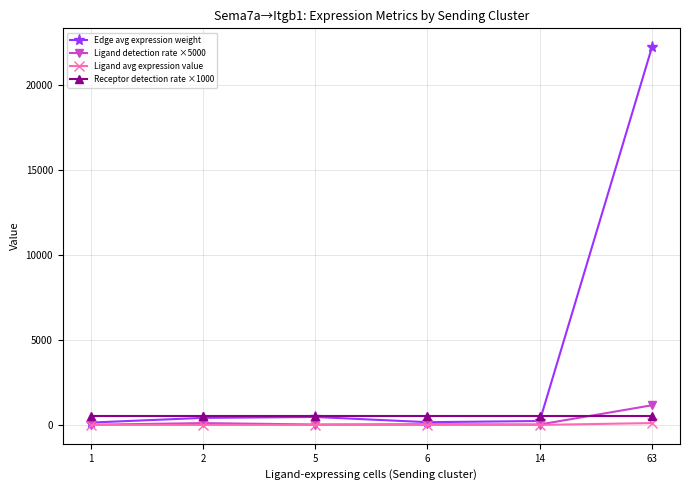

How many interior local valleys does the Edge avg expression weight series have?

1